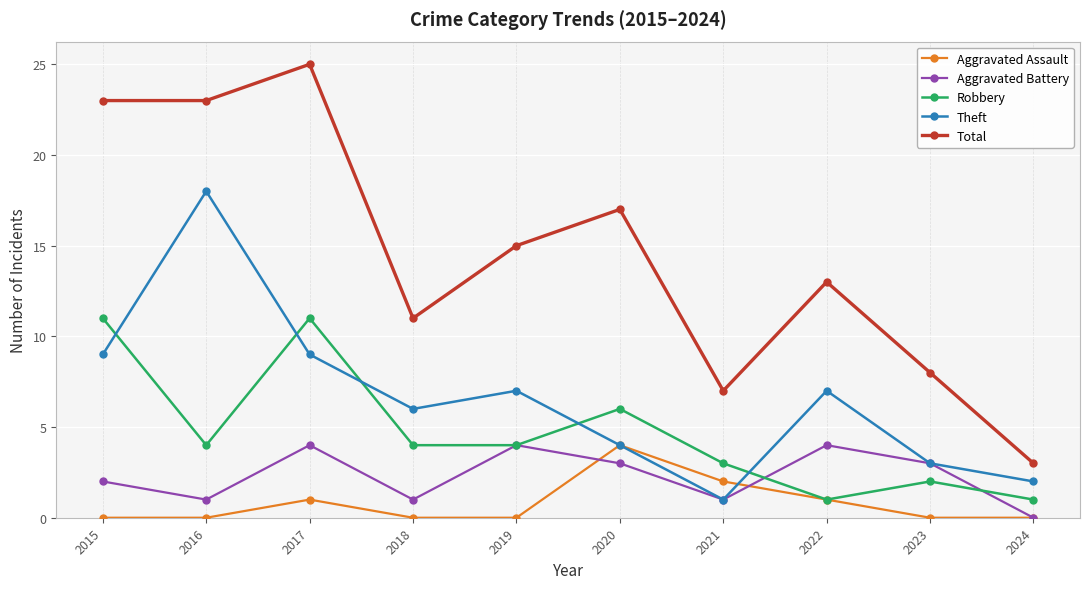

True or false: Aggravated Assault has a value of 4 at 2020.

True